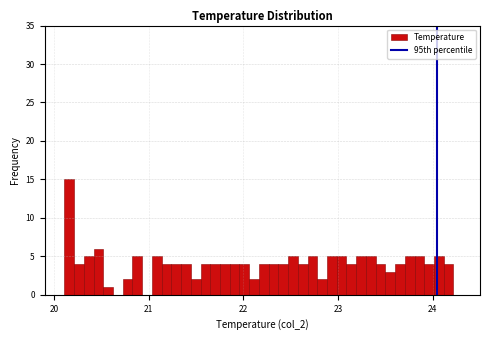

Around what value on the x-axis is the tallest bar? Give the approximate position of its centre, as read against the axis.

20.2